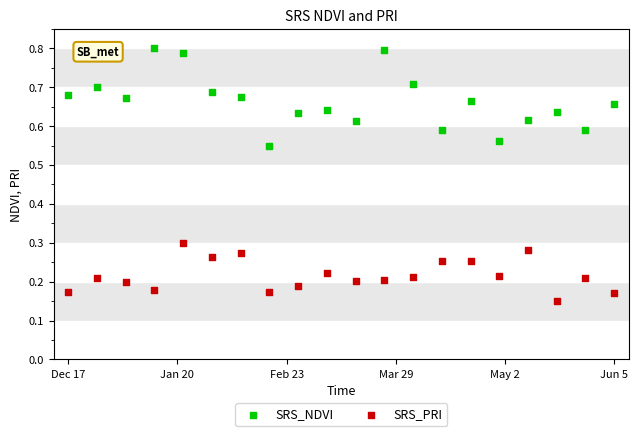

Which series contains the lowest Y value?

SRS_PRI